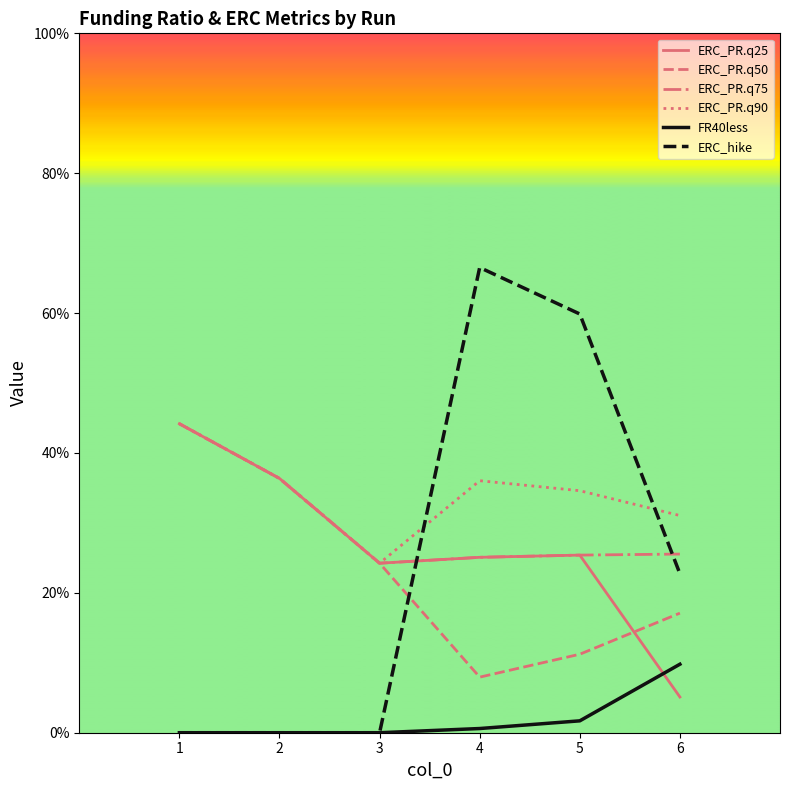

Is it true that ERC_PR.q90 equals 11.7 at 4?

False